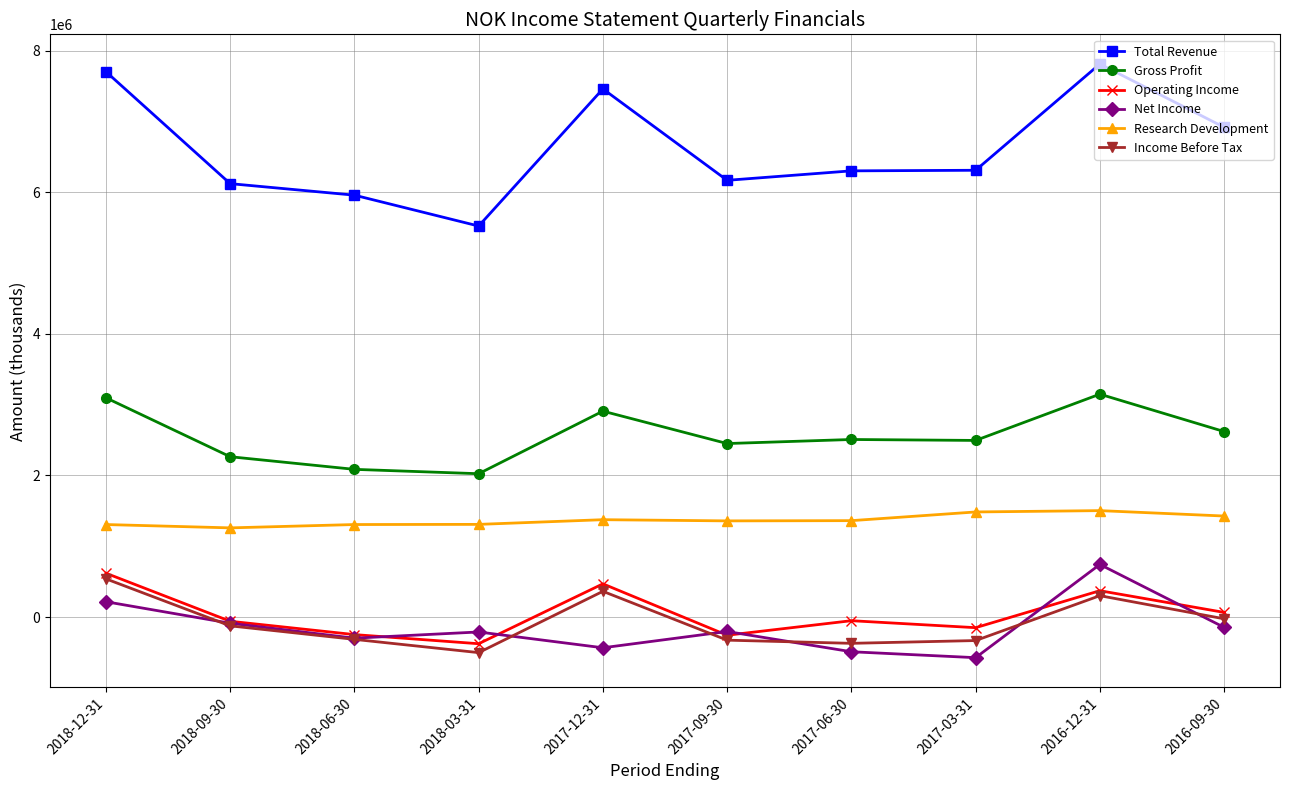

What is the smallest value displayed?

-574000